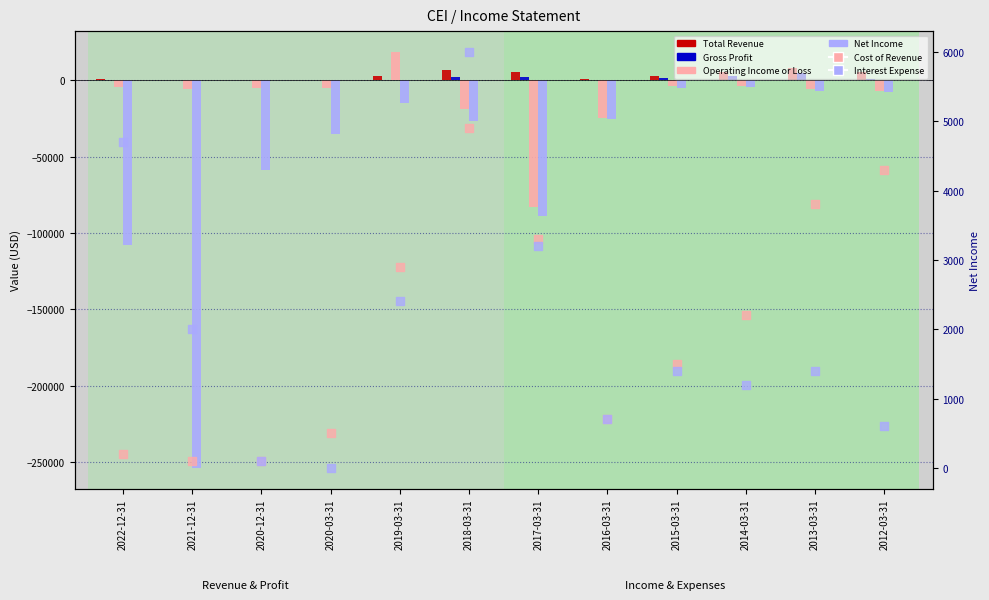

Which series has the largest total across all categories?

Total Revenue